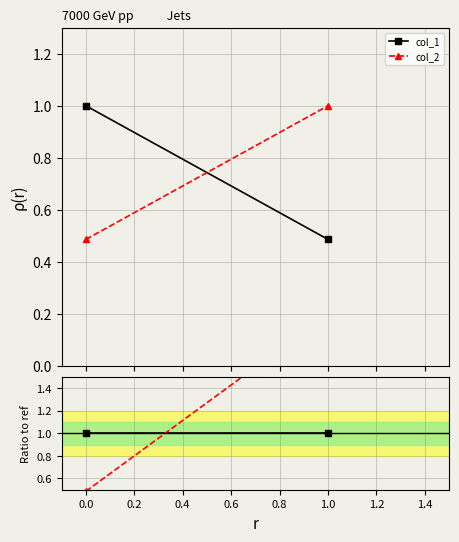

What is the greatest value displayed?

2.1